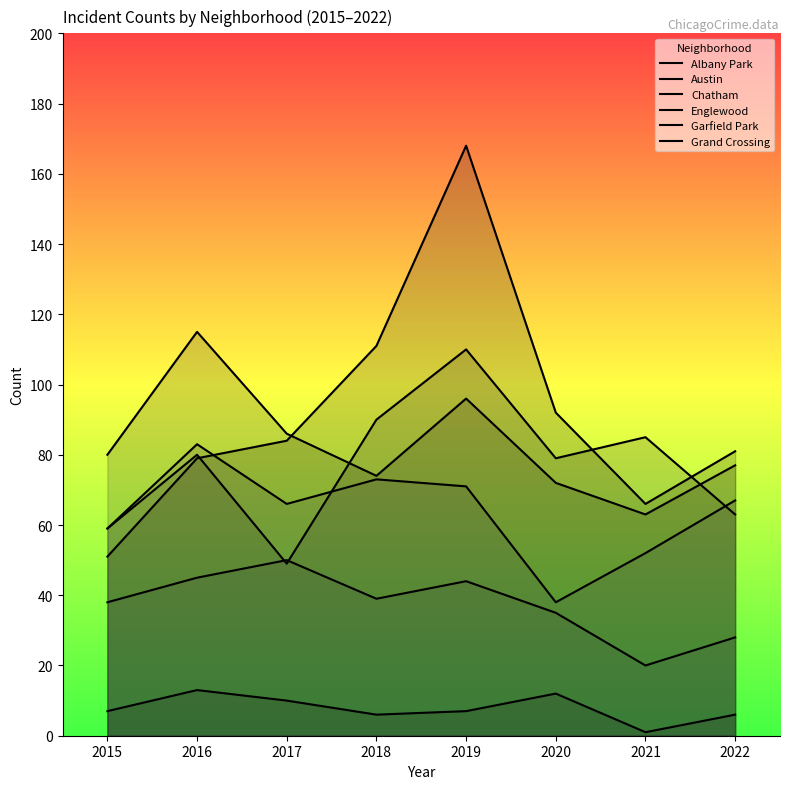

How many data points does each series have?

8